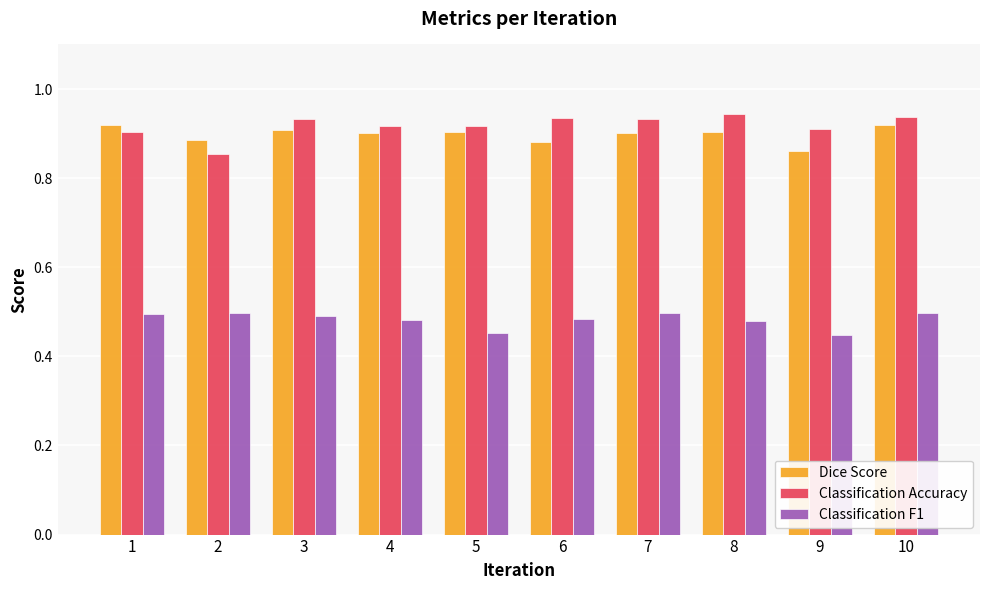

Count the Classification F1 values in the range 0 to 1.

10